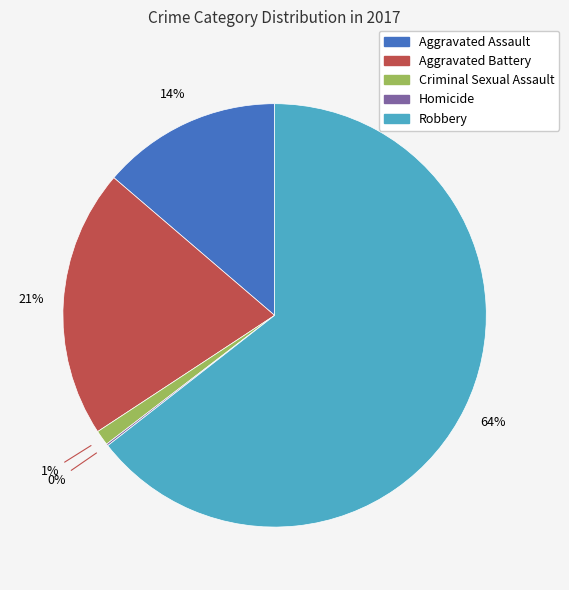

Between Criminal Sexual Assault and Robbery, which is larger?

Robbery